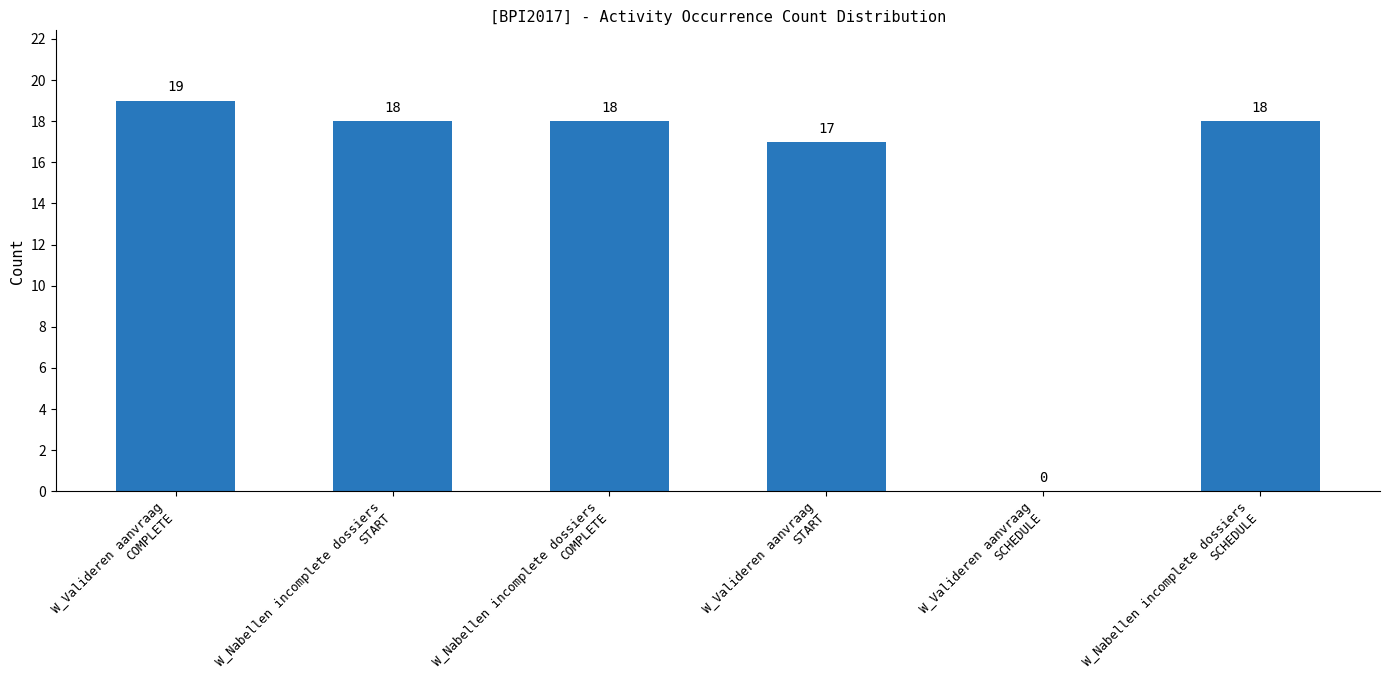

Which has a higher value, W_Valideren aanvraag
COMPLETE or W_Nabellen incomplete dossiers
COMPLETE?

W_Valideren aanvraag
COMPLETE